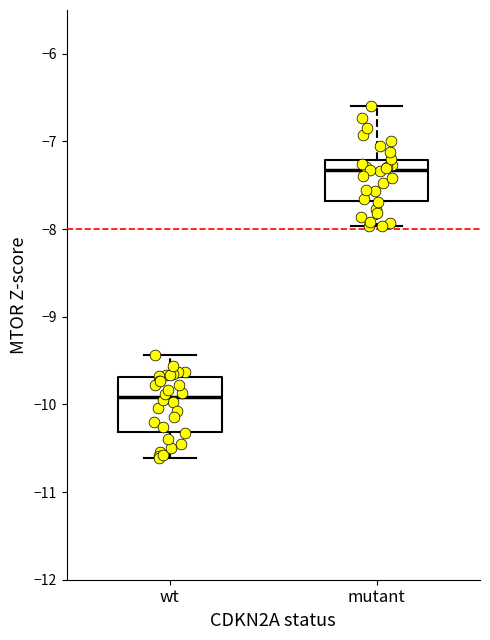

Reading left to right, read every box against the y-axis: the position of its median line, the range the box covers, and the ends of its whiskers. The values are not printed on the chart, so give them approximately, as read against the axis.

wt: median -9.9, box -10.3 to -9.7, whiskers -10.6 to -9.4
mutant: median -7.3, box -7.7 to -7.2, whiskers -8.0 to -6.6